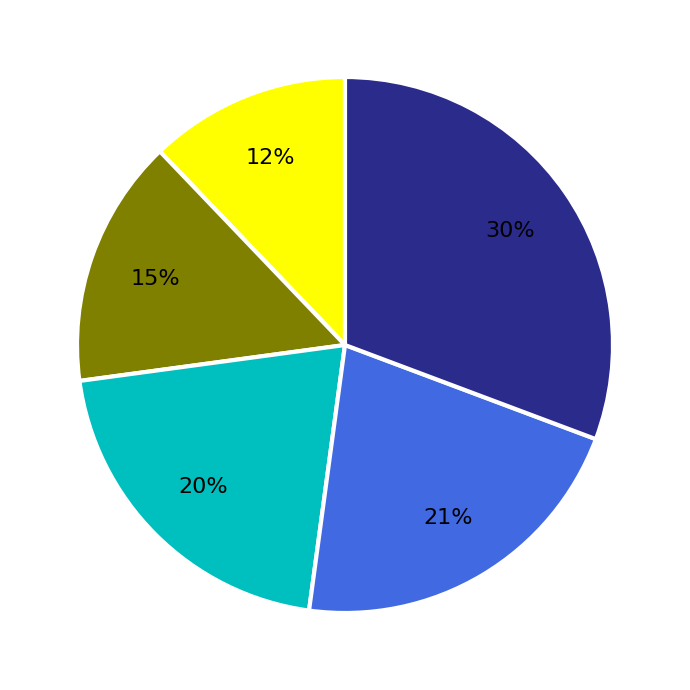

Which category has the biggest portion of the pie?

IKH